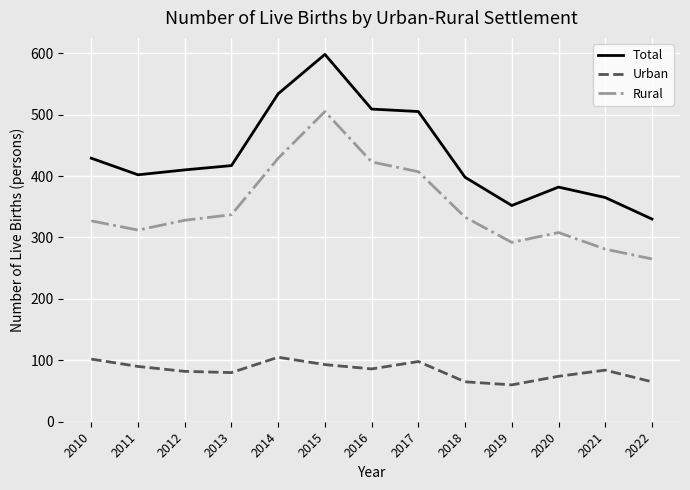

What is the difference between the Rural values at 2018 and 2021?

52